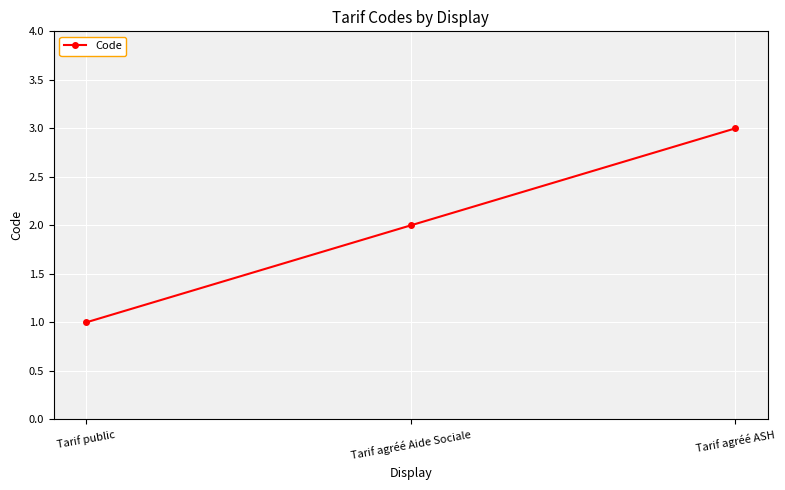

What is the value of the 1st point from the left?

1